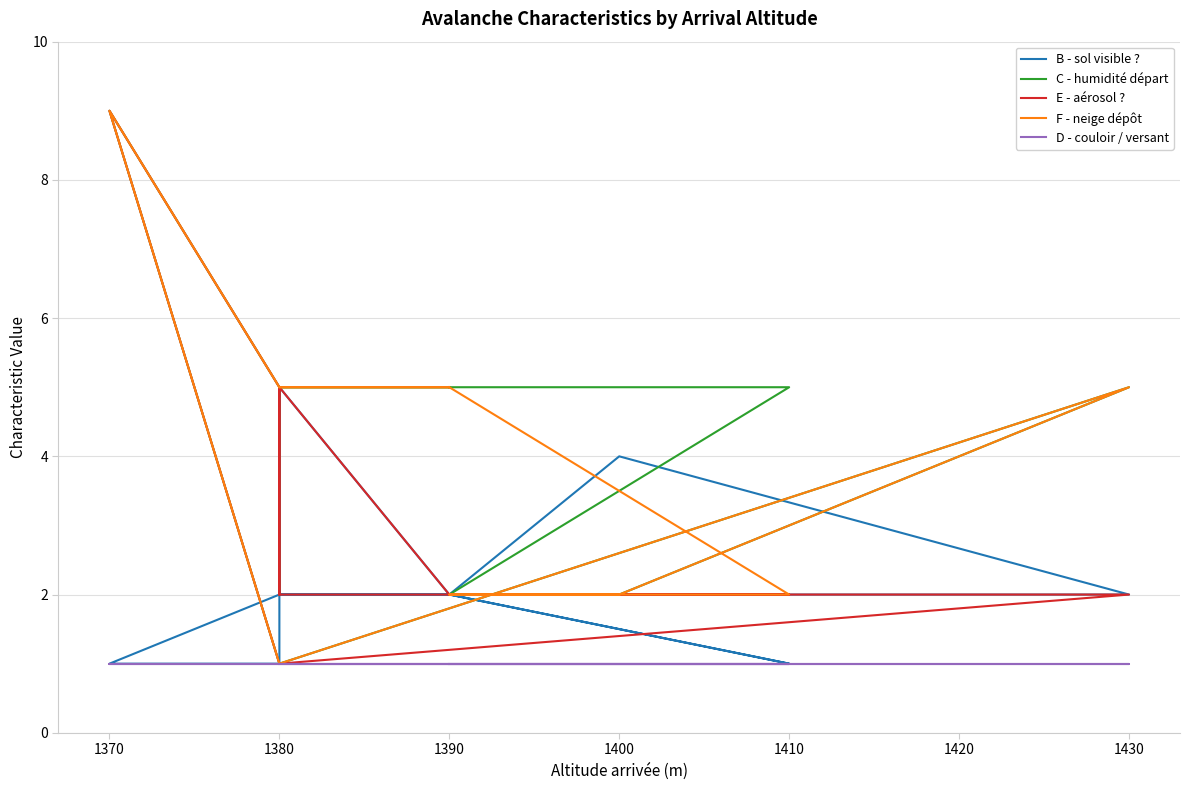

How many lines are shown in the chart?

5